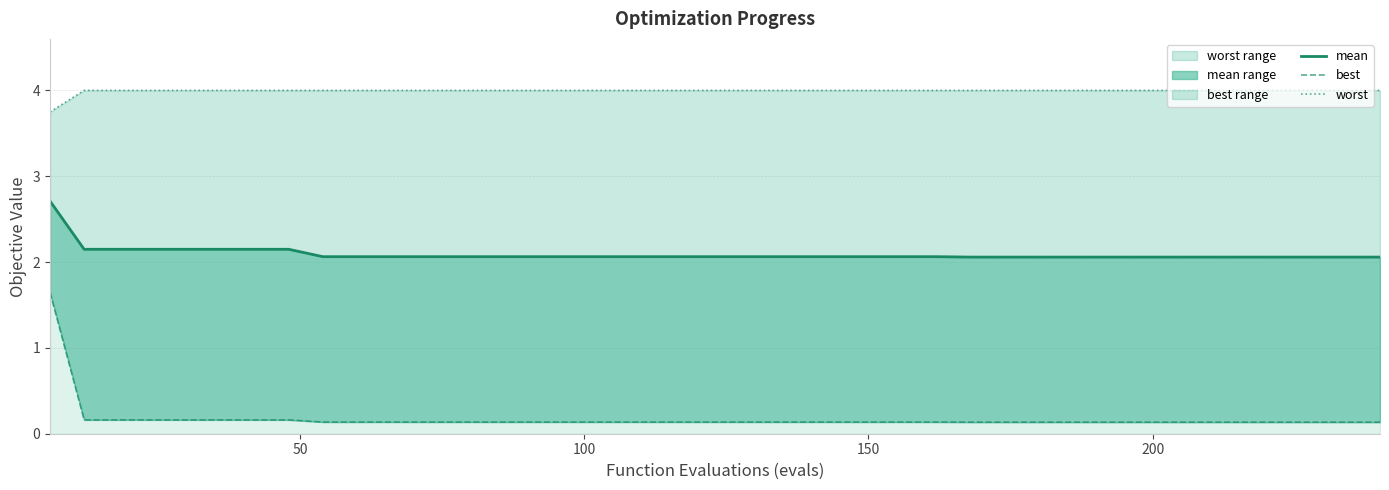

How many lines are shown in the chart?

3